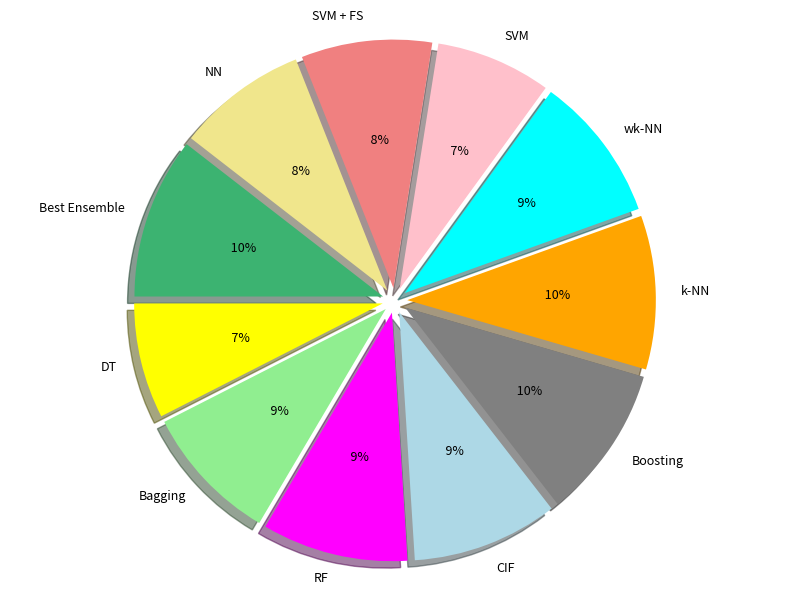

Does CIF account for over 50% of the chart?

No